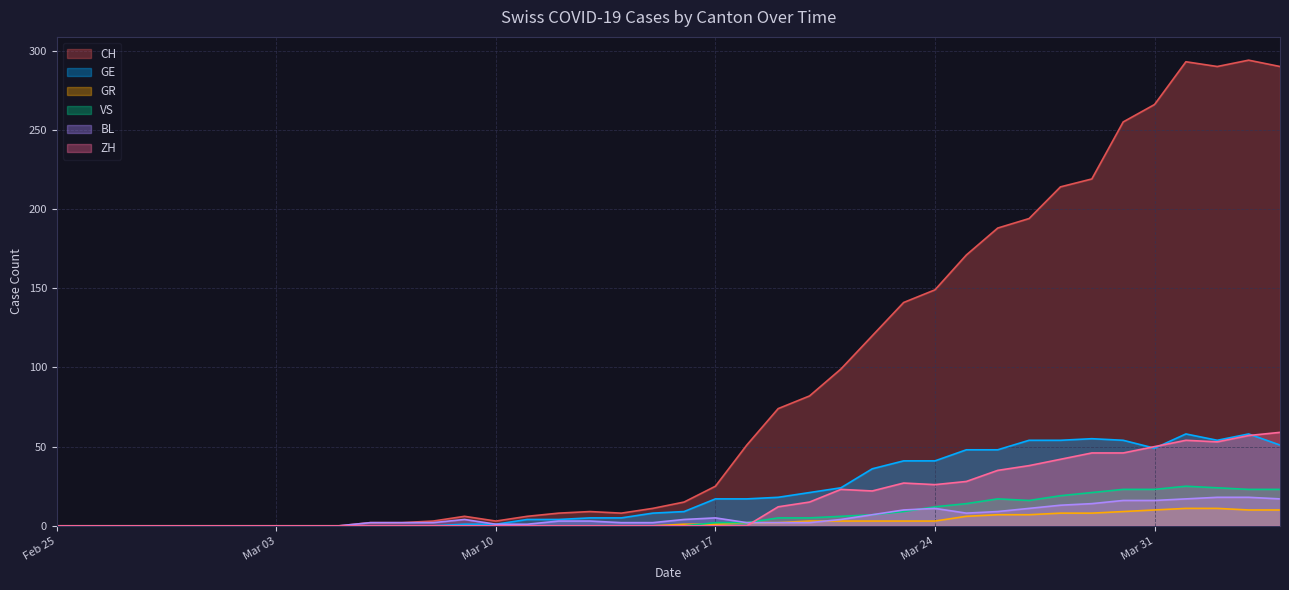

What is the greatest value displayed?

294